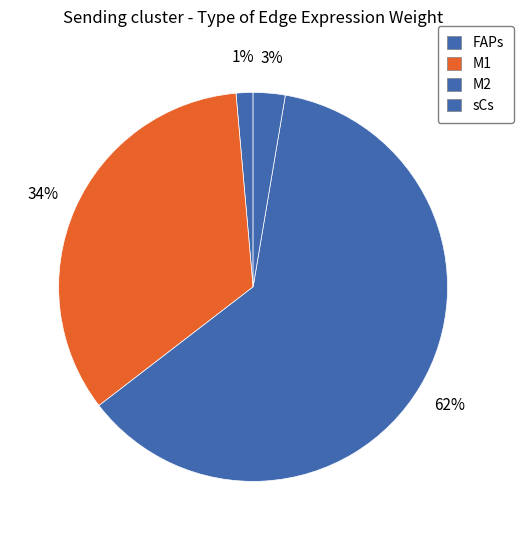

Rank the categories by value from highest to lowest.

M2, M1, sCs, FAPs